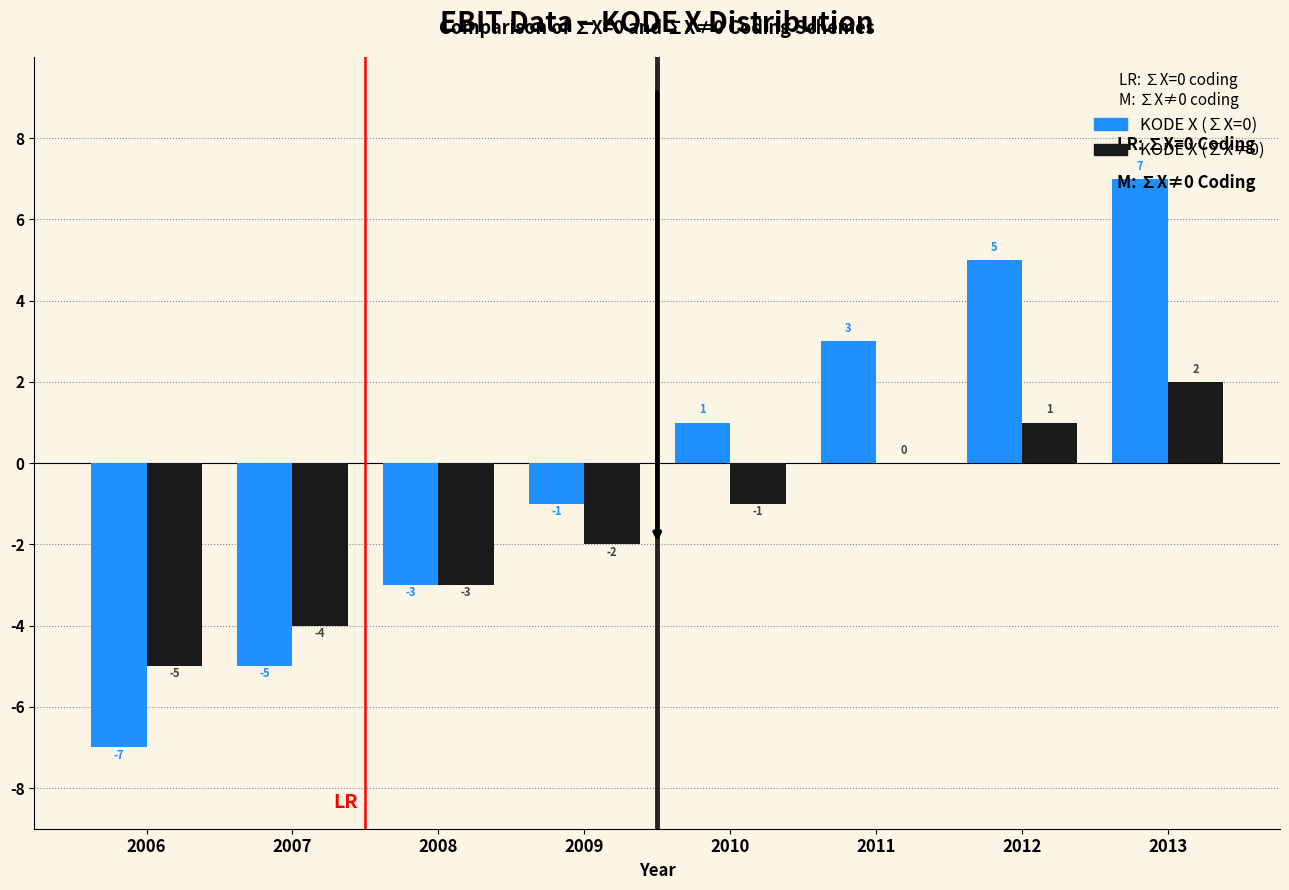

What is the highest value of the KODE X (∑X=0) series?

7